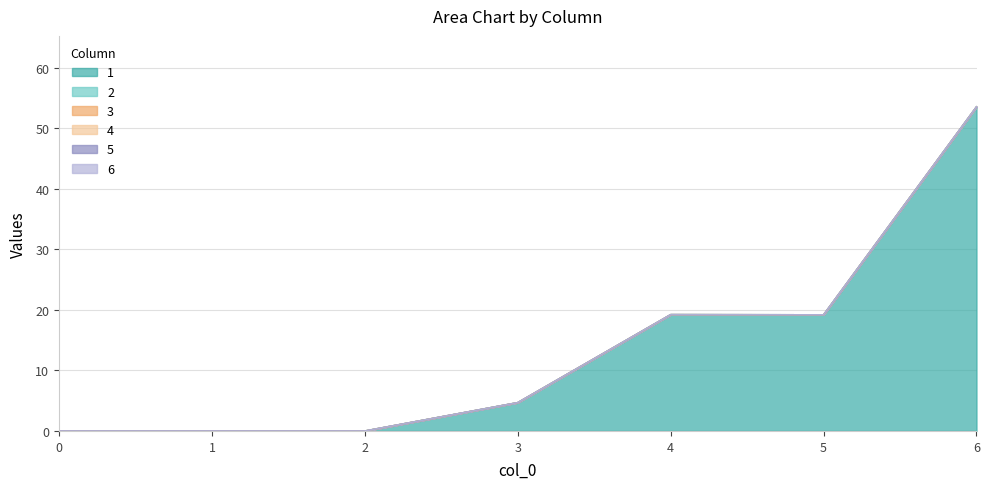

The value of 1 at 1 is 0.0. True or false?

True